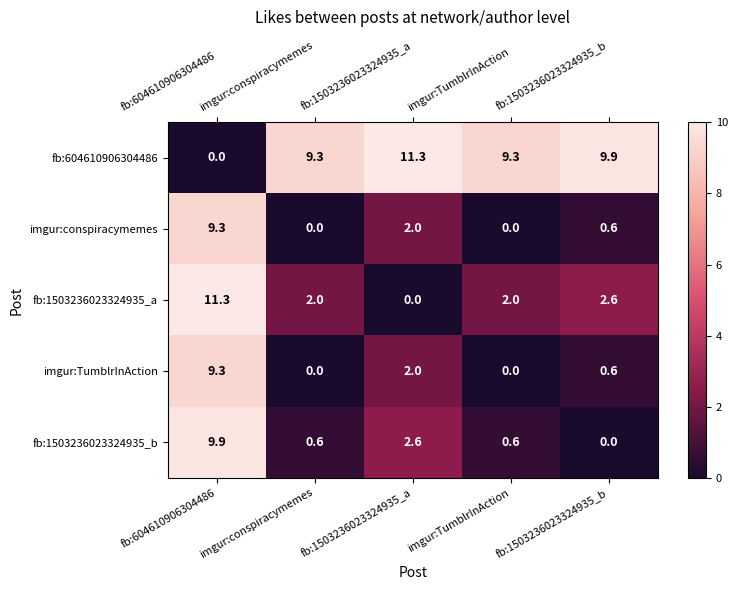

At which label does imgur:conspiracymemes reach its peak?

fb:604610906304486